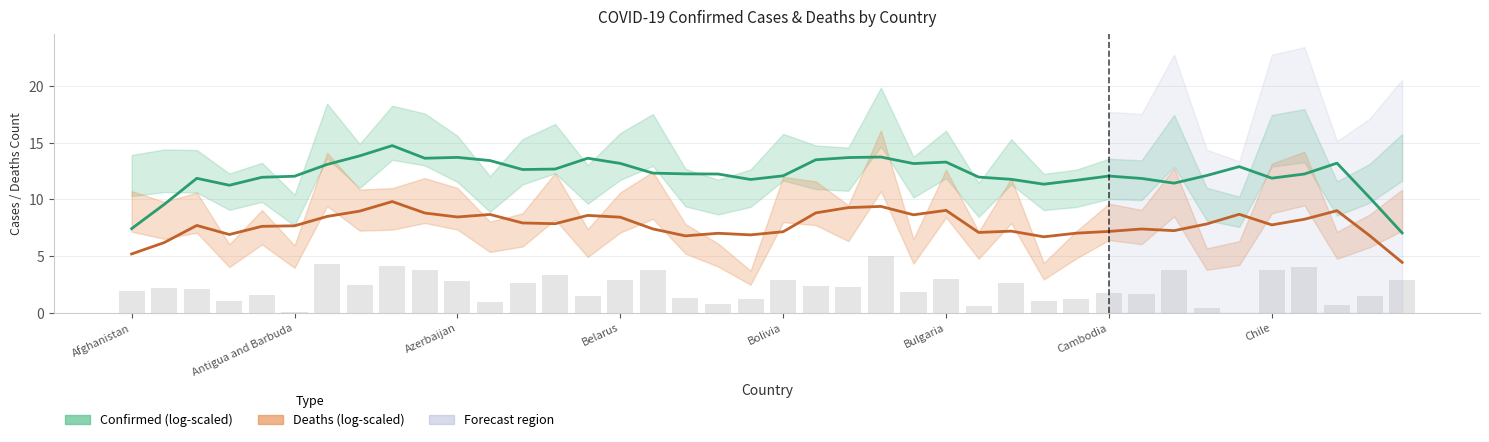

What is the difference between the second highest and second lowest values in the Deaths (log-scaled) series?

4.2